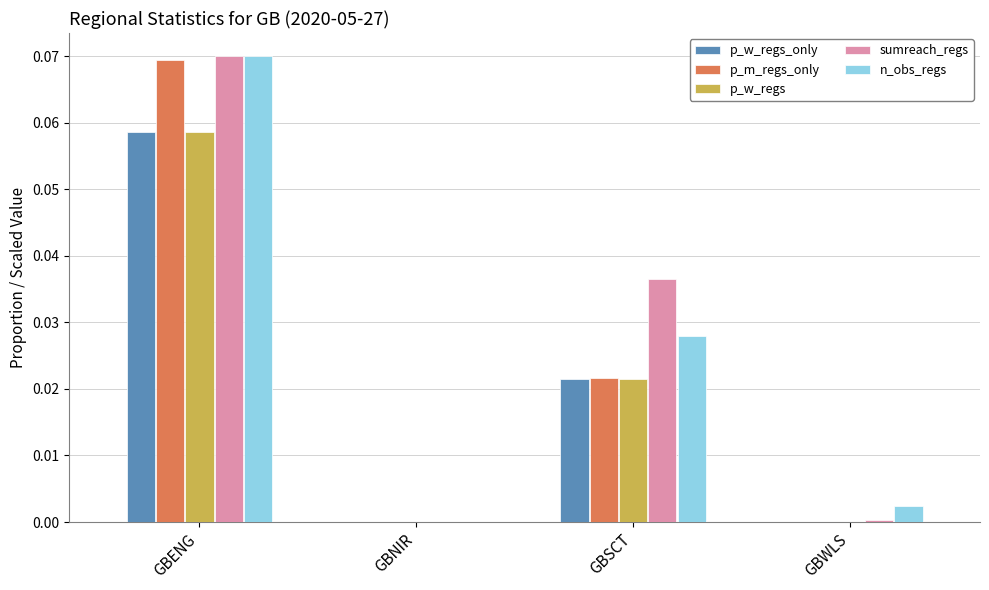

Which series has the largest total across all categories?

sumreach_regs